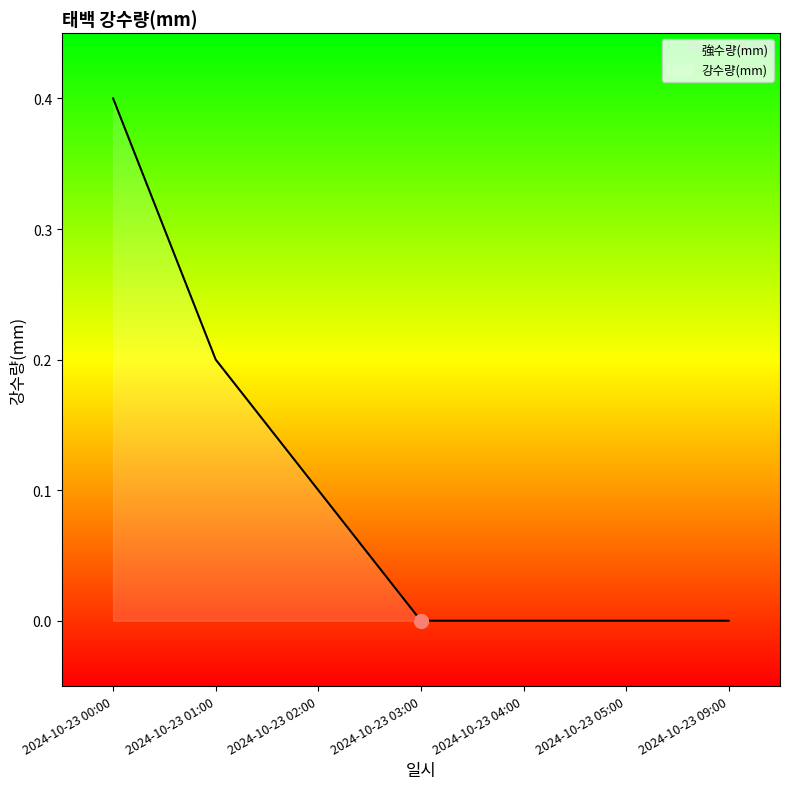

True or false: the data shows 0.0 at 2024-10-23 03:00.

True